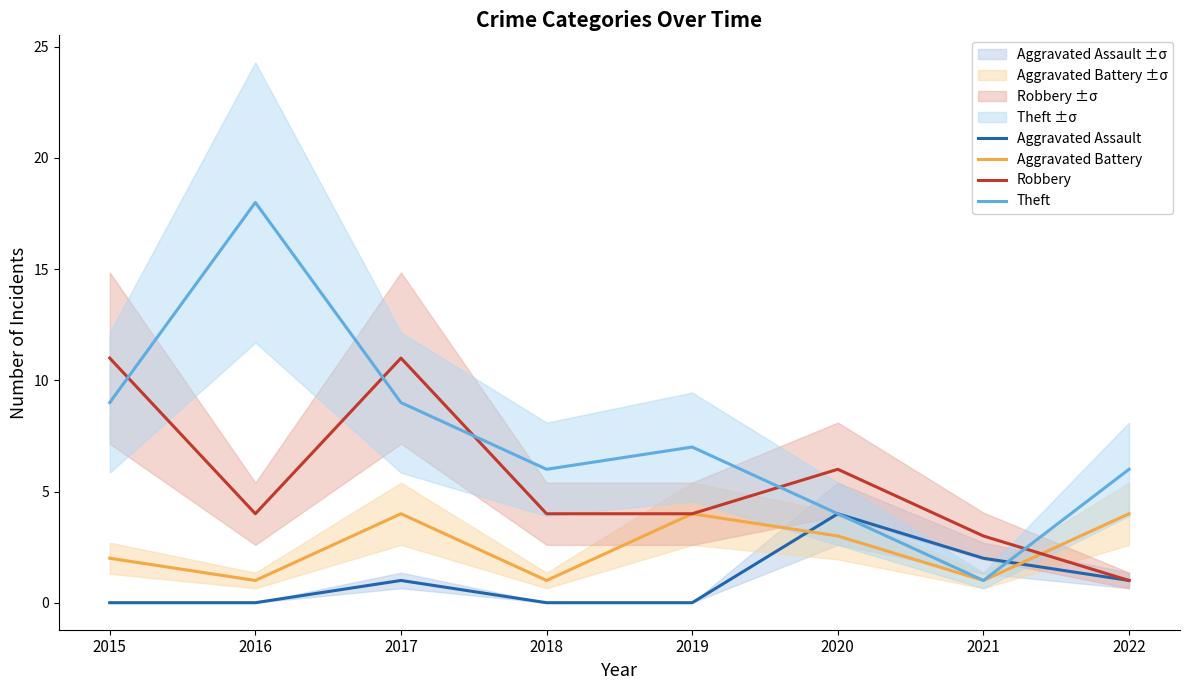

Between 2019 and 2020, which is larger?

2020